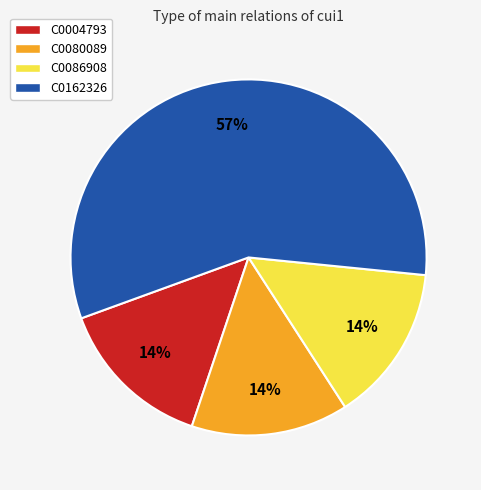

Is C0080089 the majority of the pie?

No